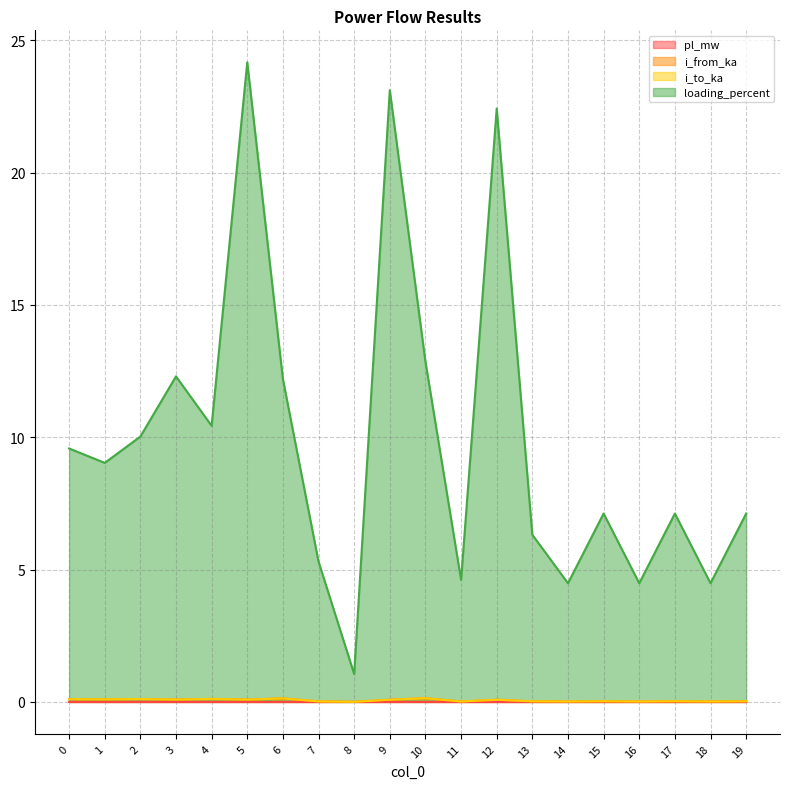

Which label corresponds to the largest value in the chart?

5